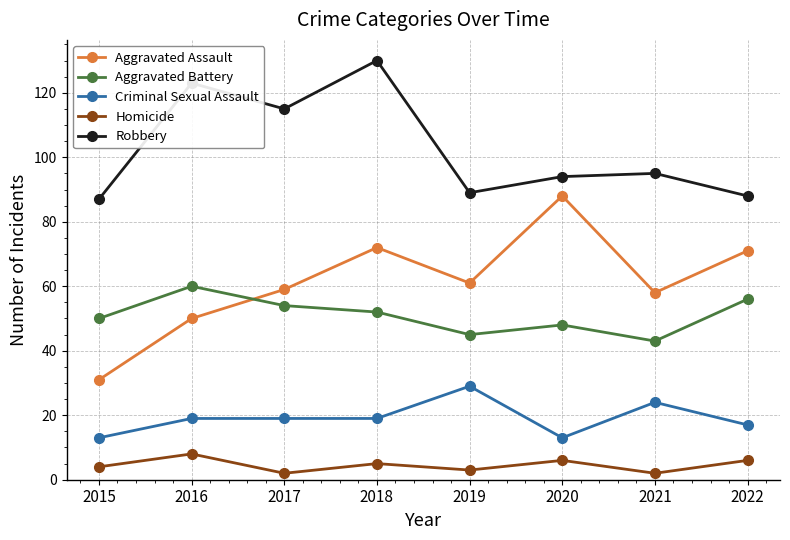

What is the difference between the highest and lowest values at 2017?

113